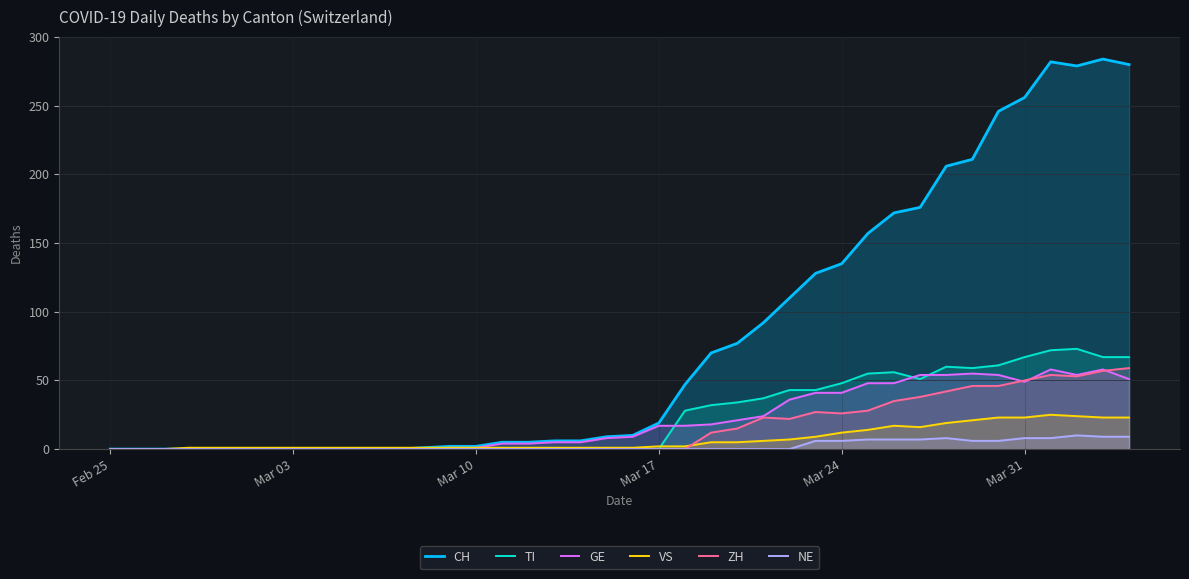

Which series has the largest range (max minus min)?

CH